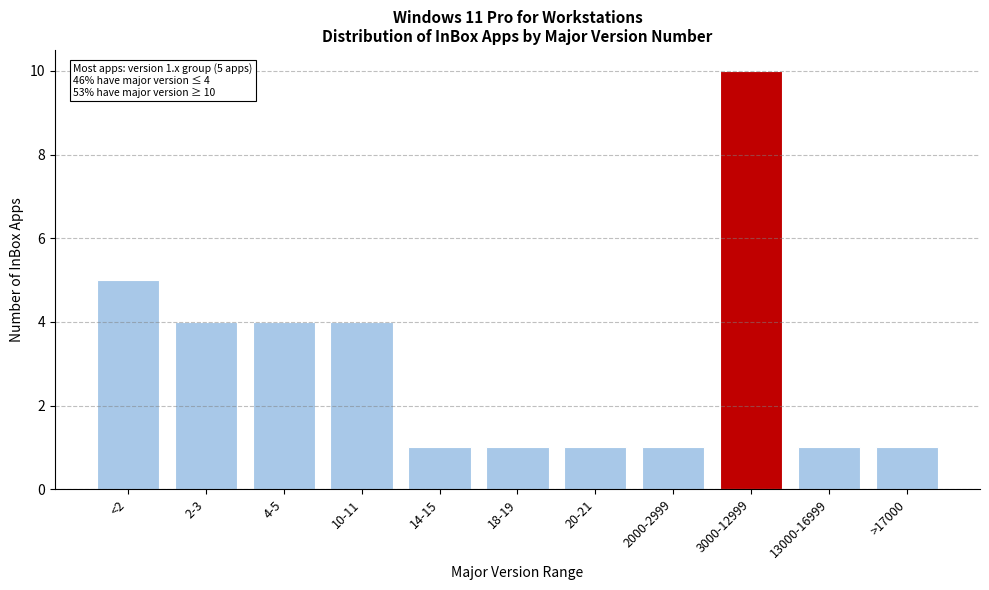

Reading left to right, list all the values displayed in this chart.

5	4	4	4	1	1	1	1	10	1	1